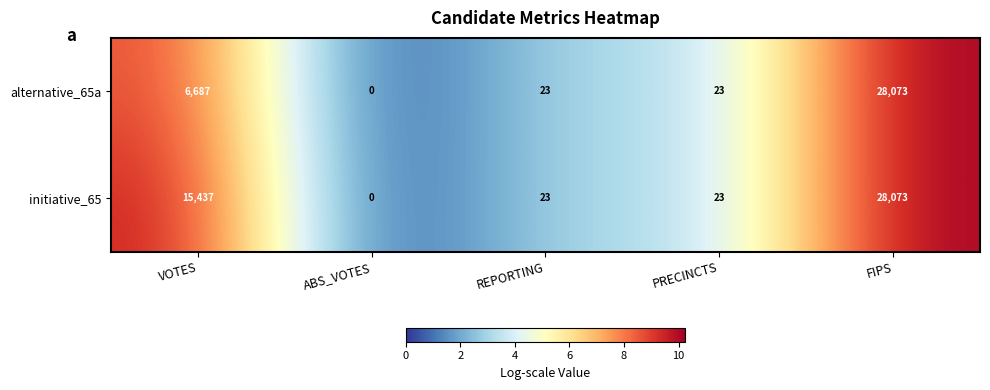

Rank the series by their average value, from highest to lowest.

initiative_65, alternative_65a